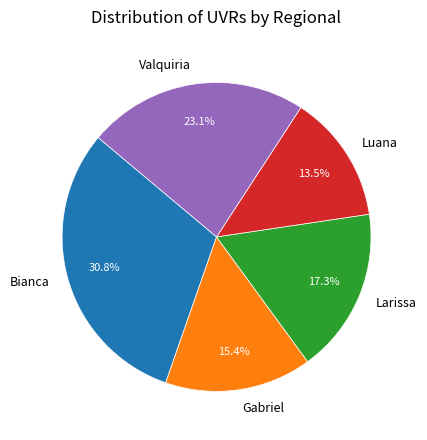

To the nearest percent, what is the combined percentage of Gabriel and Luana?

29%